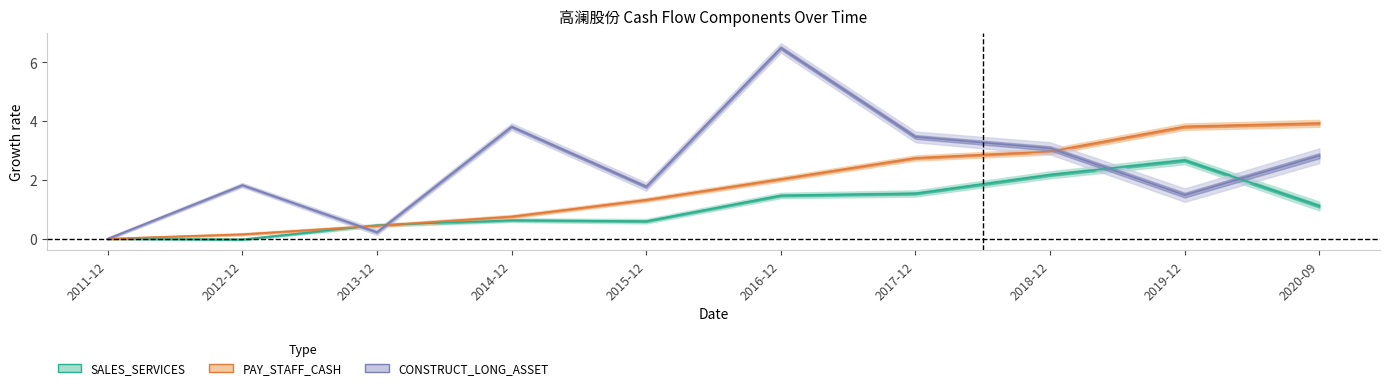

Does the chart display data point markers on the line(s)?

No